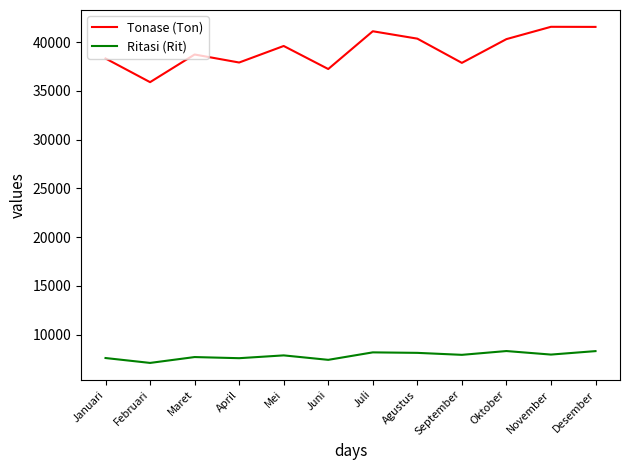

True or false: Tonase (Ton) has more than 0 interior local peaks.

True